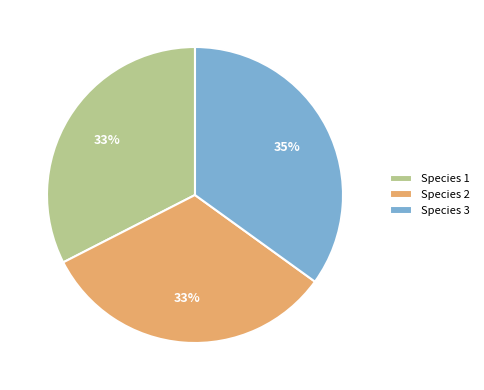

Is the sum of Species 2 and Species 3 greater than half?

Yes